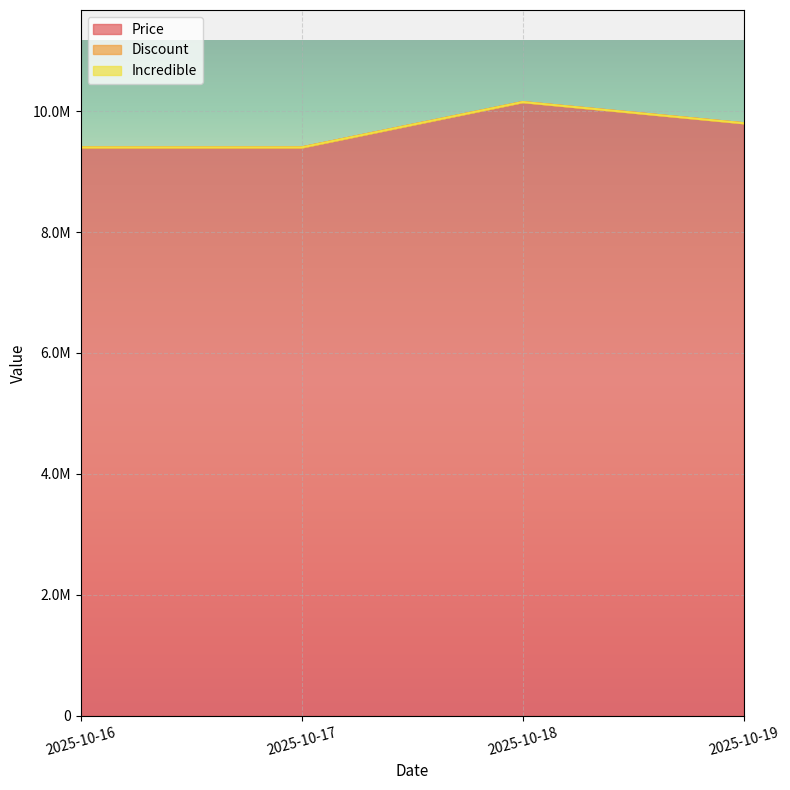

Which series has the largest total across all categories?

Price